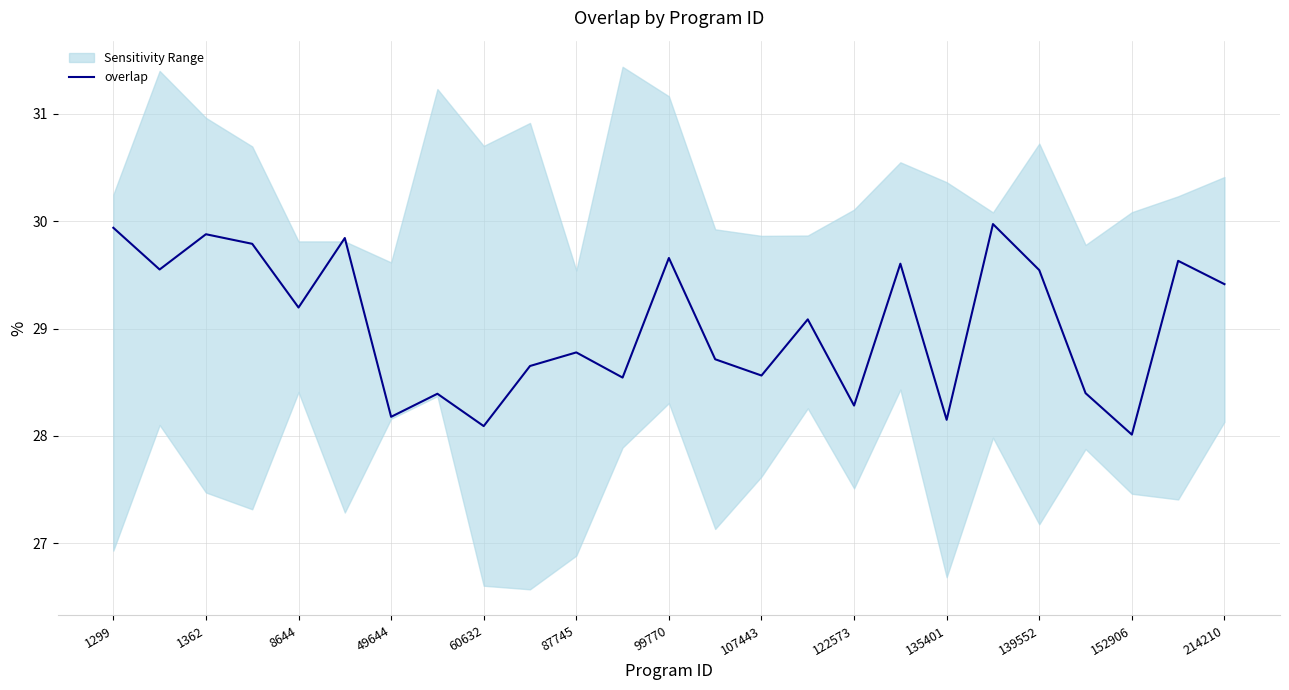

What is the highest value of the overlap series?

30.0